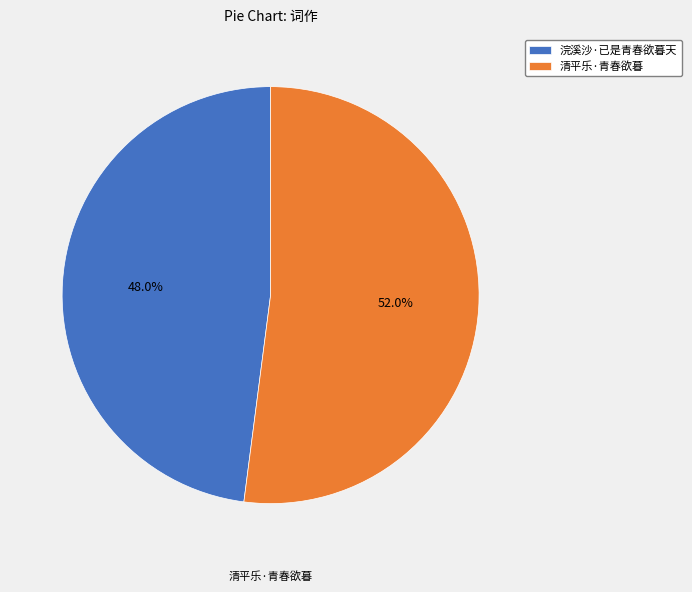

Which slice is the smallest?

浣溪沙·已是青春欲暮天